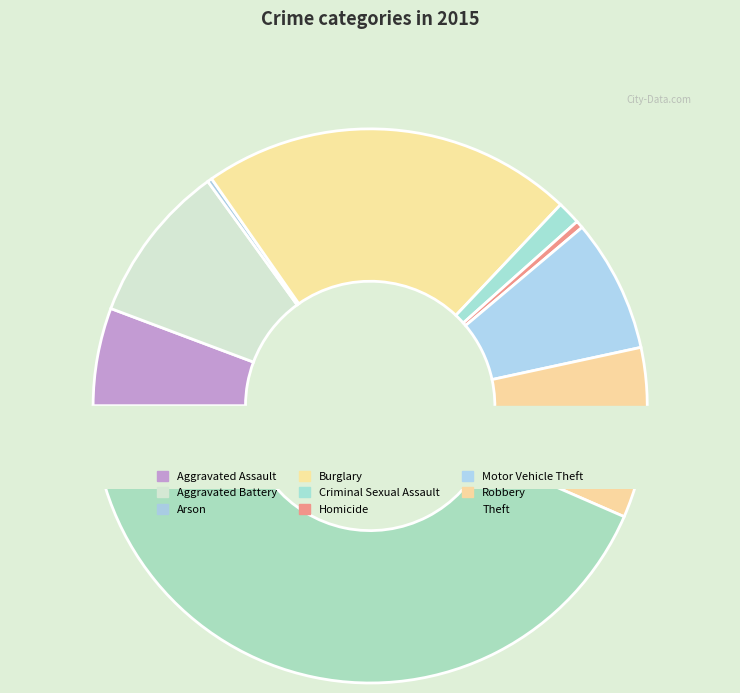

To the nearest percent, what is the difference between the Burglary and Robbery slice percentages?

12%